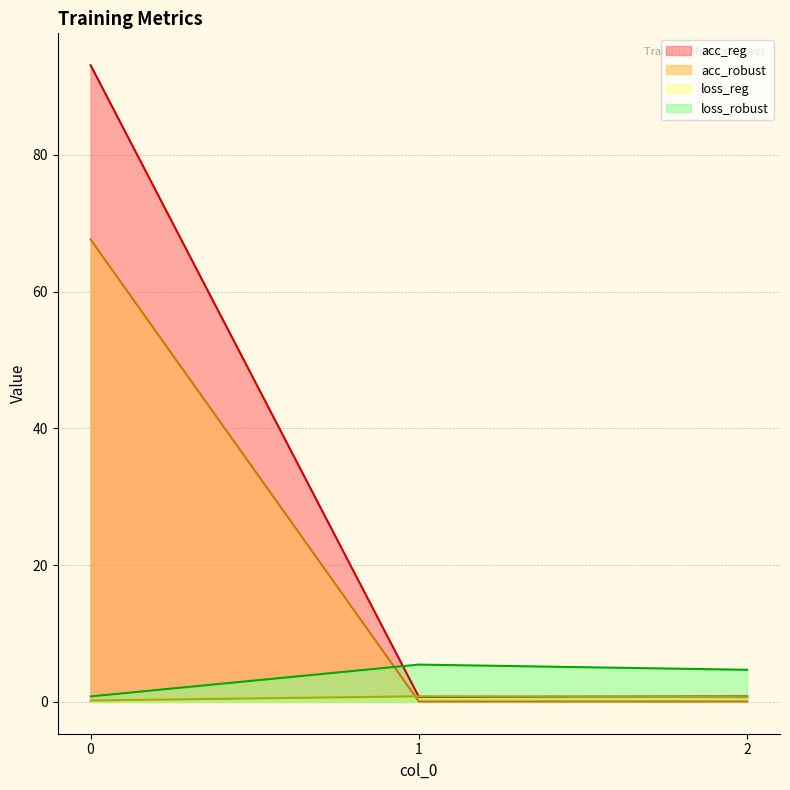

Does the chart display data point markers on the line(s)?

No